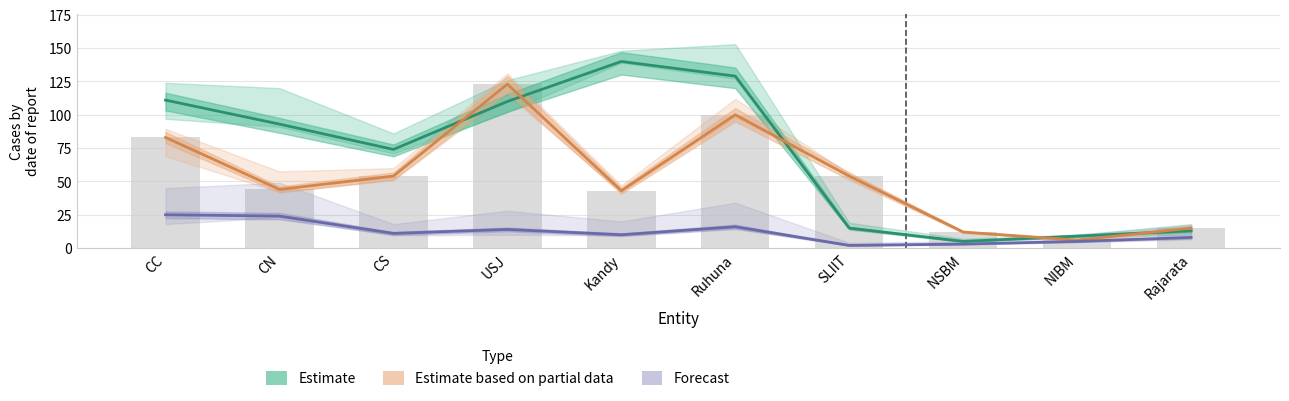

What is the difference between the maximum and minimum values in the Forecast series?

23